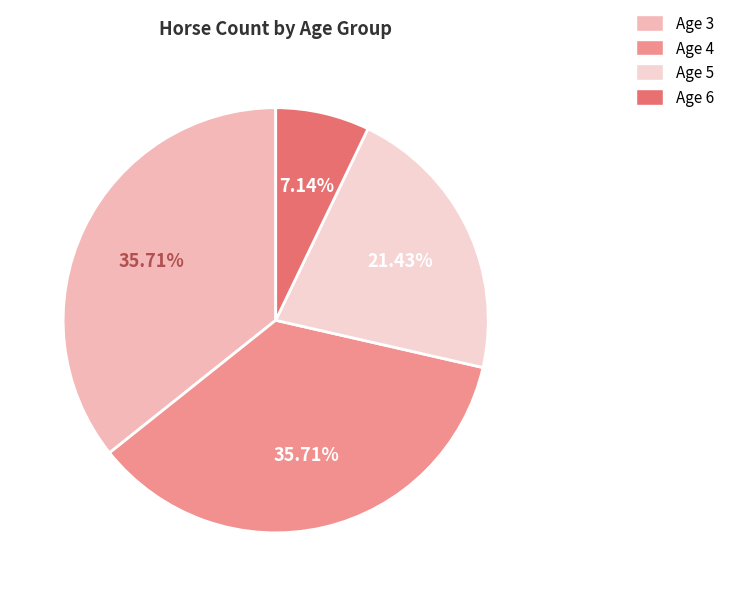

Combined, do Age 4 and Age 5 account for over 50%?

Yes